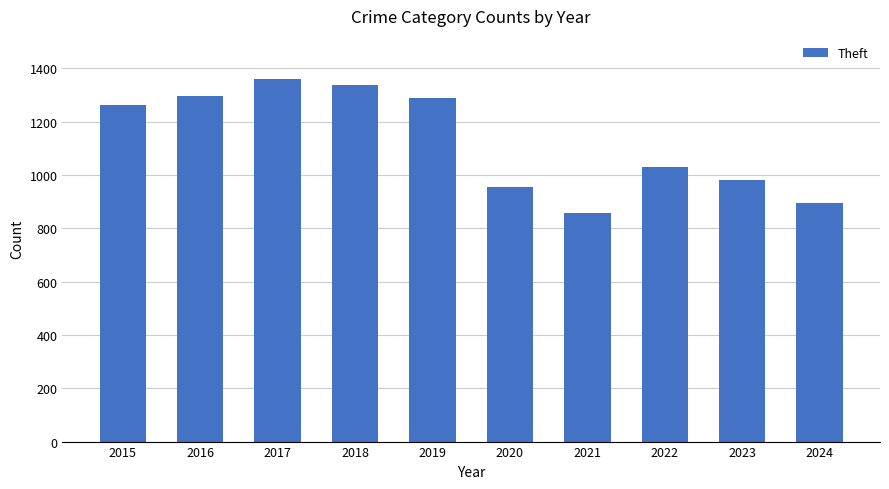

What is the value of the 9th bar from the left?

980